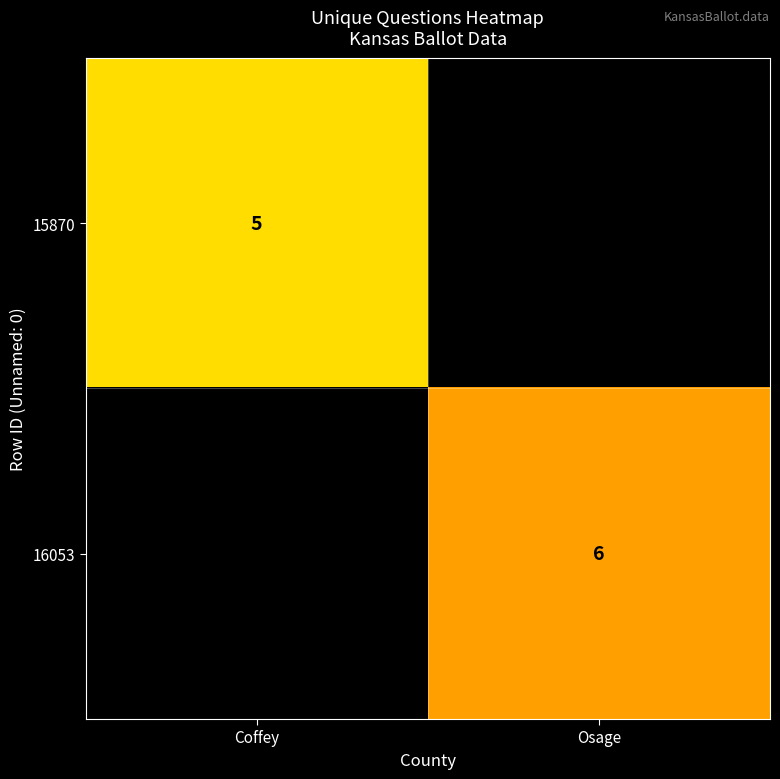

The value of 16053 at Osage is 6. True or false?

True